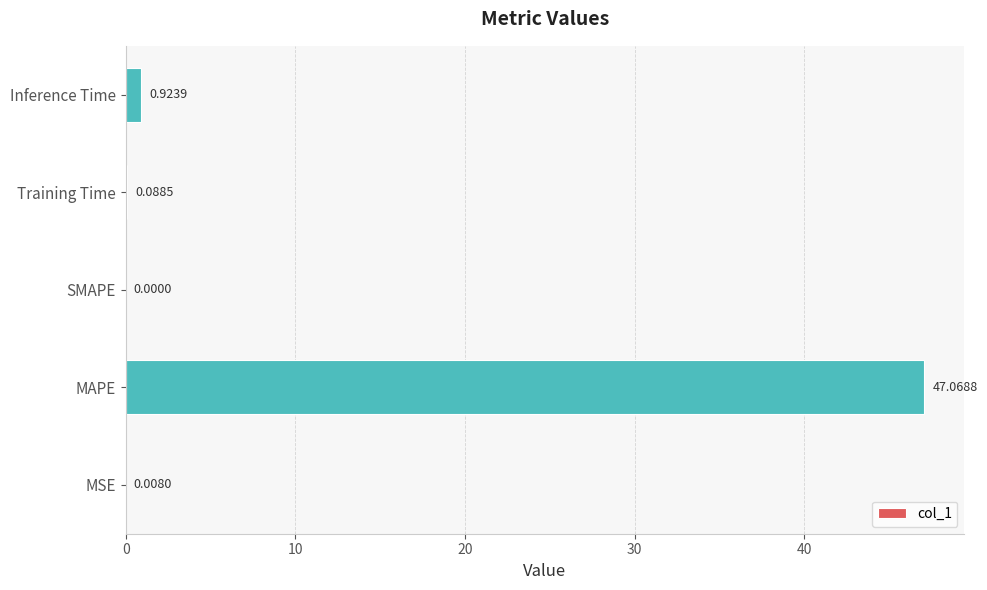

What is the sum of the values at SMAPE and MAPE?

47.1